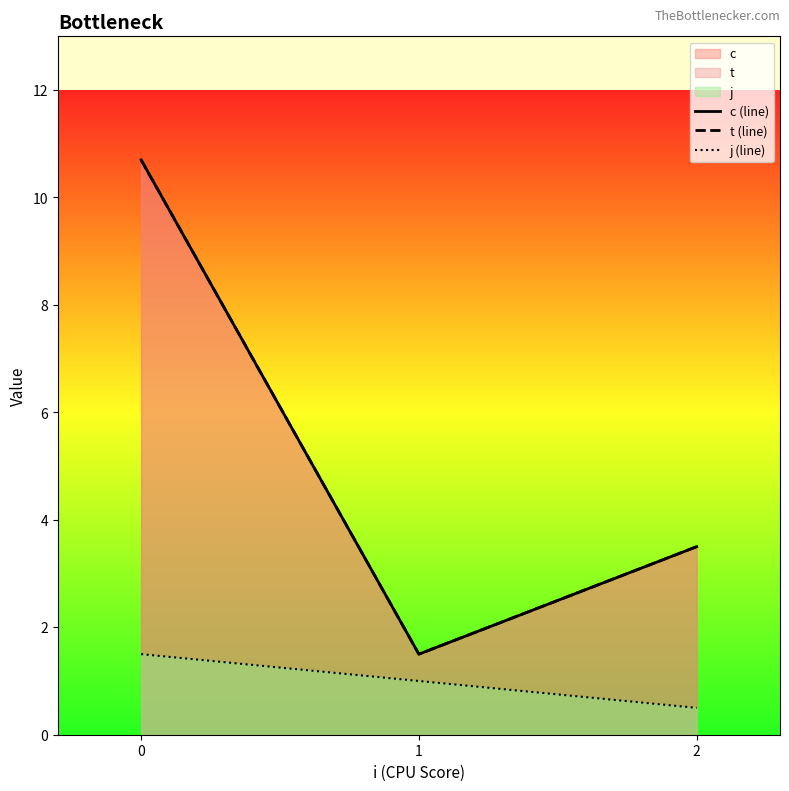

Reading left to right, transcribe all the data shown in this chart.

c (line): 10.7	1.5	3.5
t (line): 10.7	1.5	3.5
j (line): 1.5	1.0	0.5